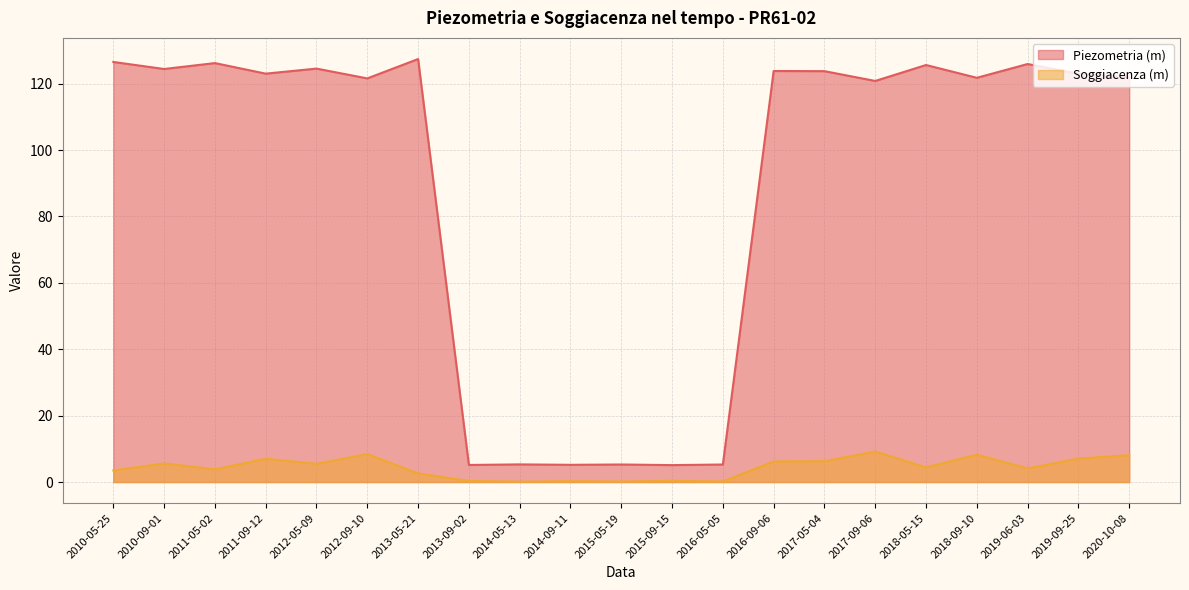

What is the difference between the maximum and minimum values in the Piezometria (m) series?

122.3